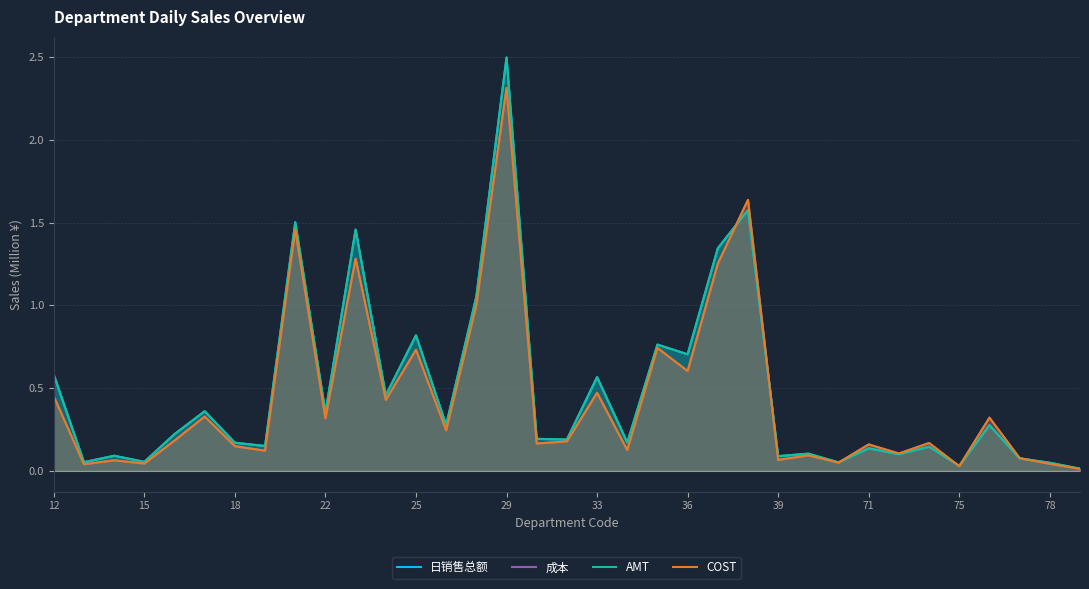

Which category has the highest value in the AMT series?

29